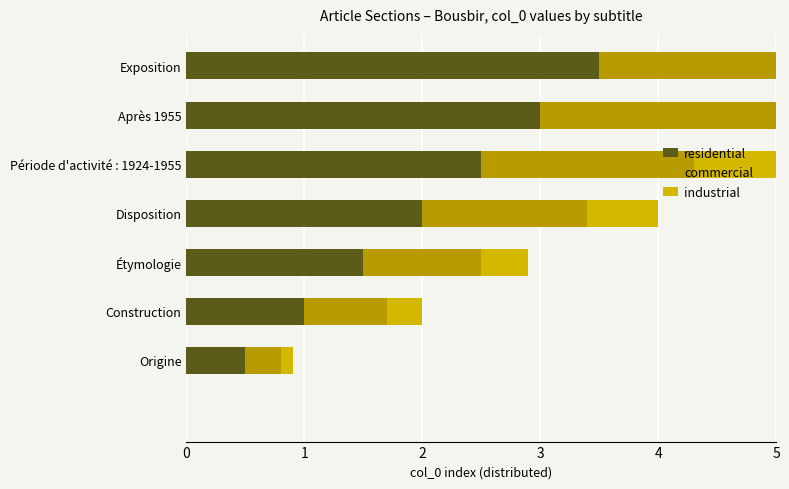

Reading left to right, what are all the values shown in this chart?

residential: 0.0	0.5	1.0	1.5	2.0	2.5	3.0	3.5
commercial: 0.0	0.3	0.7	1.0	1.4	1.8	2.1	2.4
industrial: 0.0	0.1	0.3	0.4	0.6	0.8	0.9	1.1